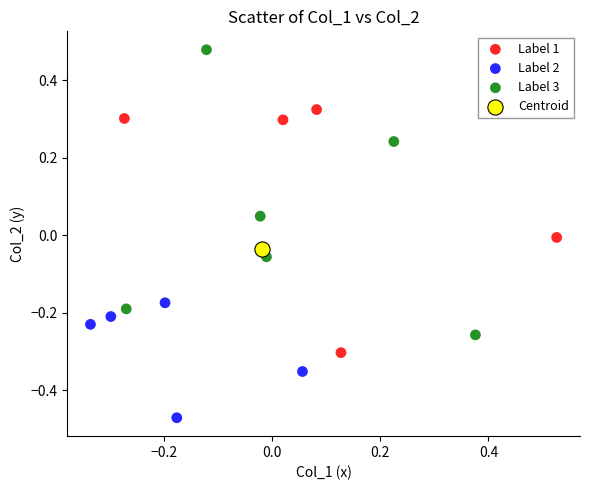

Which series contains the lowest Y value?

Label 2